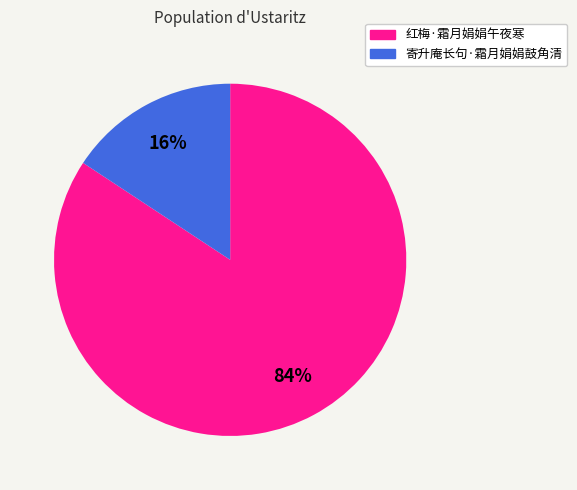

To the nearest percent, what percentage of the pie is 寄升庵长句·霜月娟娟鼓角清?

16%